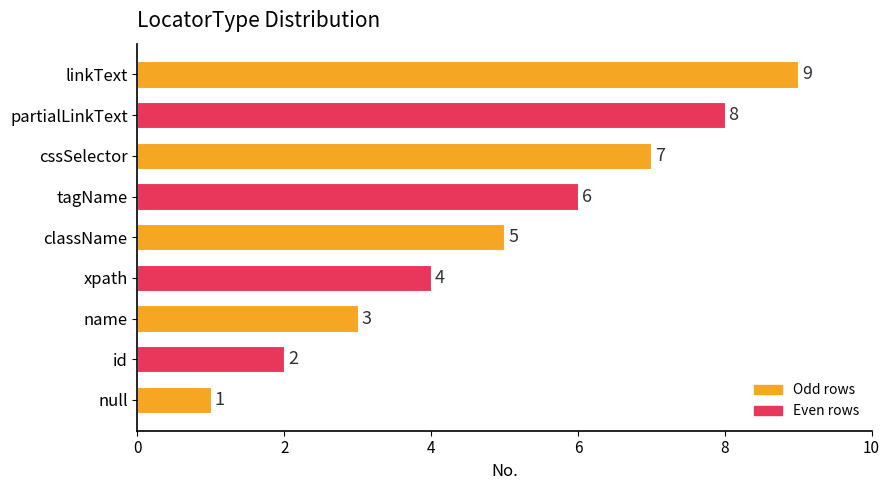

List the labels in order of value, smallest first.

null, id, name, xpath, className, tagName, cssSelector, partialLinkText, linkText